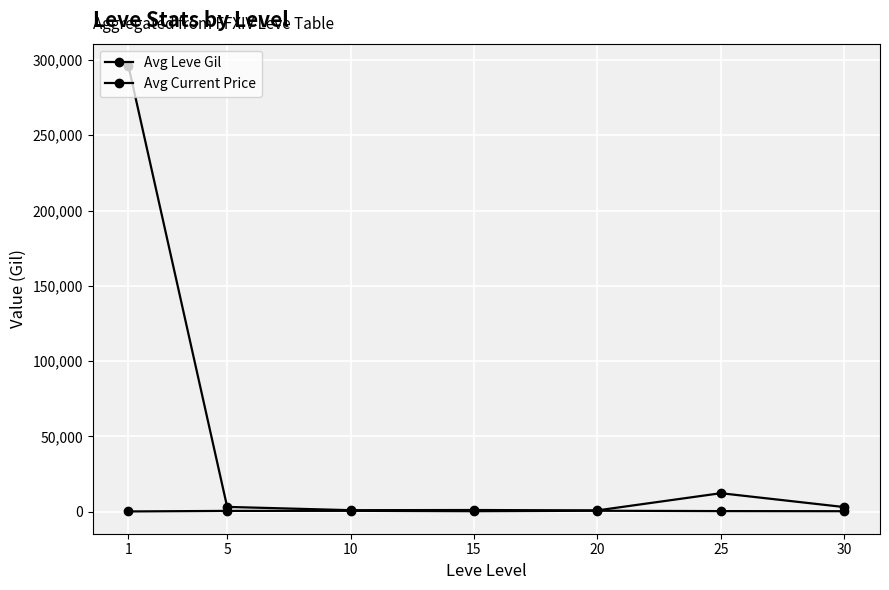

True or false: Avg Current Price and Avg Leve Gil cross at least once.

False